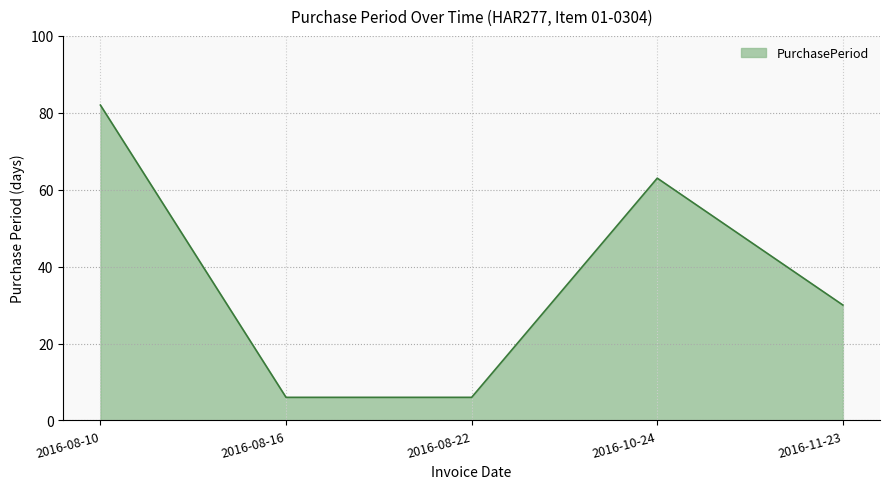

How many distinct data groups are displayed?

1